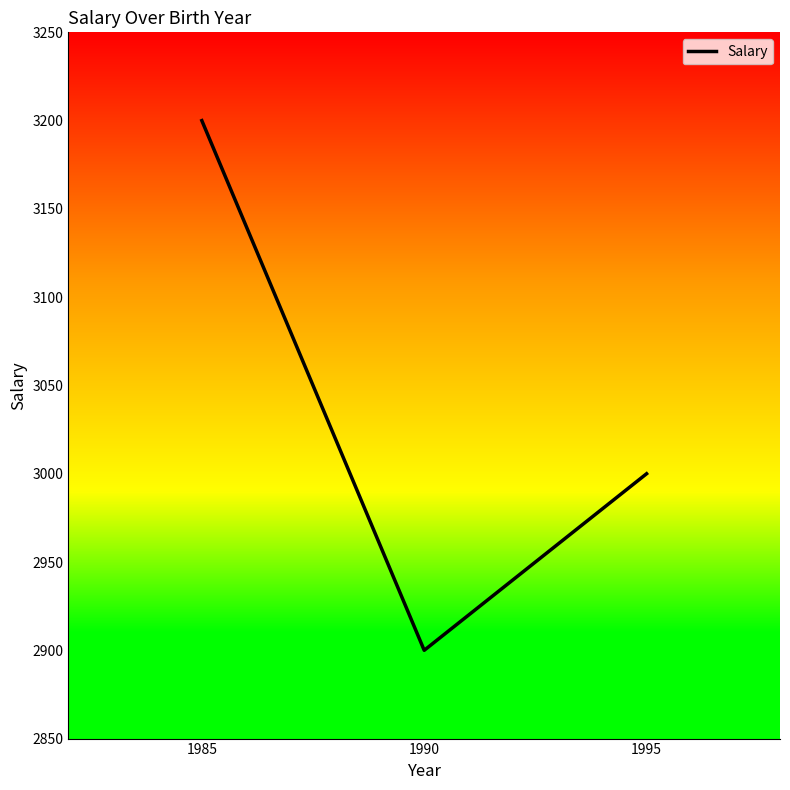

At which label is the value closest to 3050?

1995